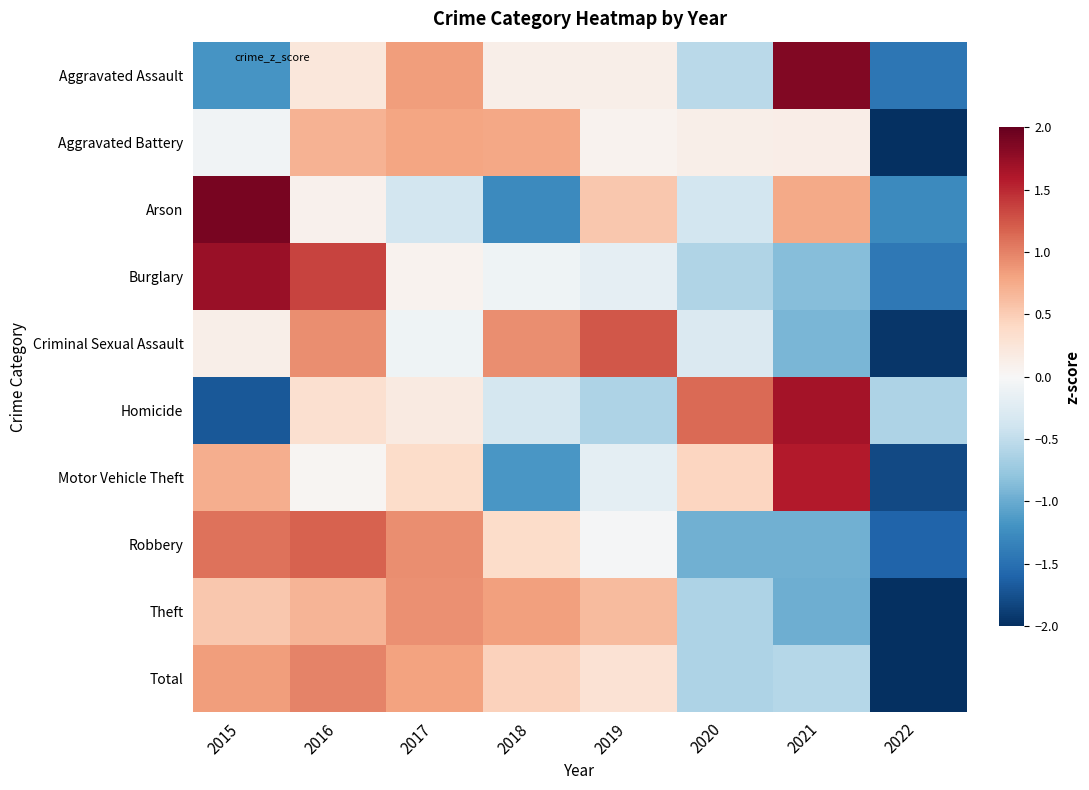

List the series in order of their peak value, lowest first.

Aggravated Battery, Theft, Total, Robbery, Criminal Sexual Assault, Motor Vehicle Theft, Homicide, Burglary, Aggravated Assault, Arson